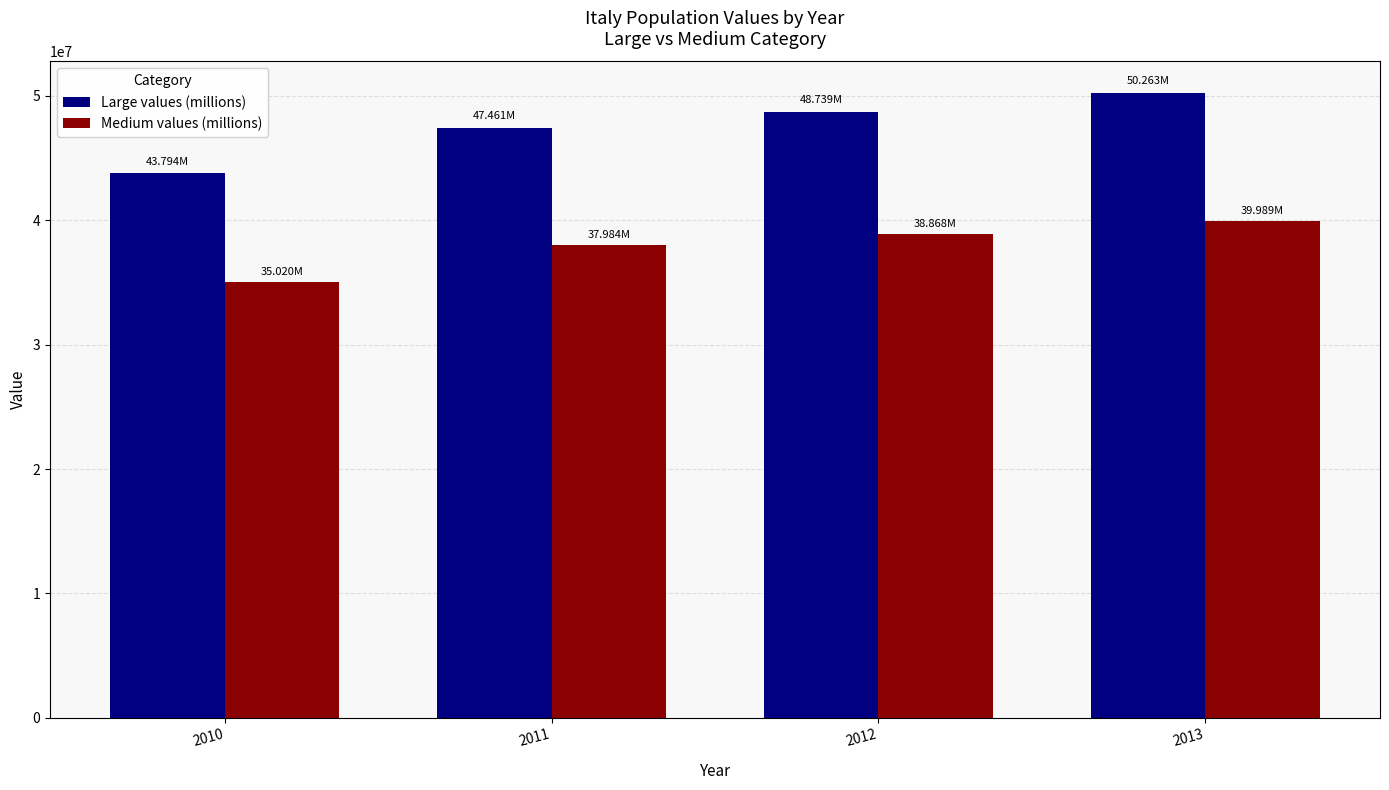

Which series has the widest spread of values?

Large values (millions)